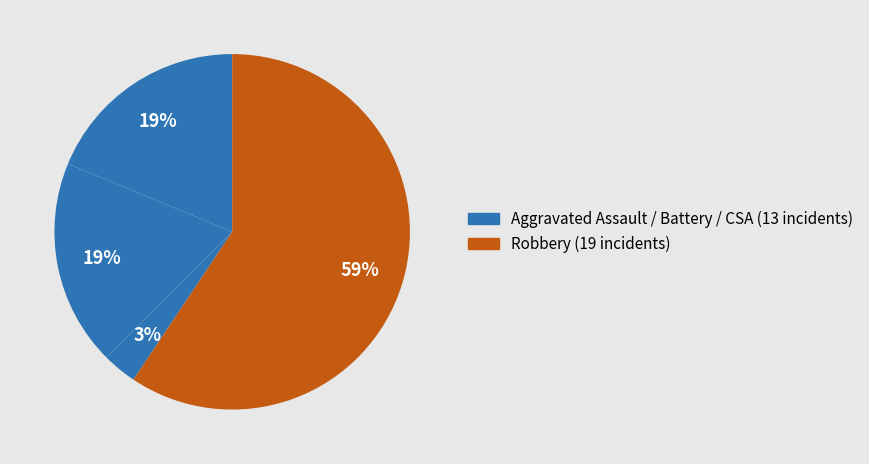

How many segments does this pie chart have?

4